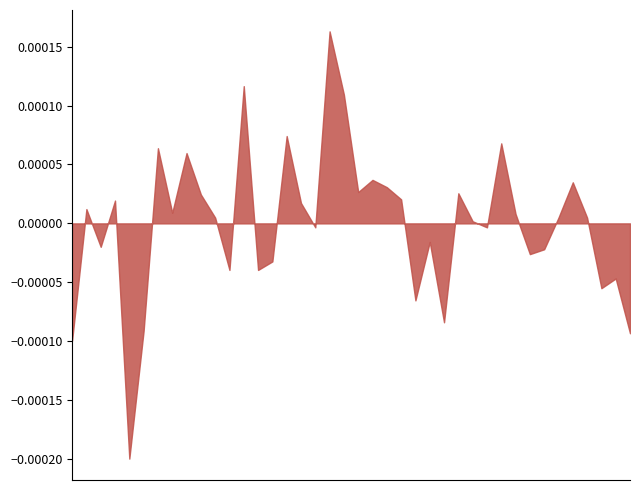

Does the chart have visible grid lines?

No